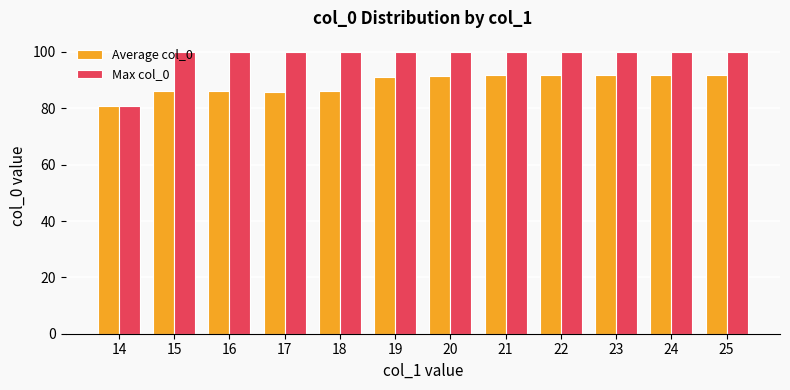

List the series in order of their overall mean, highest first.

Max col_0, Average col_0